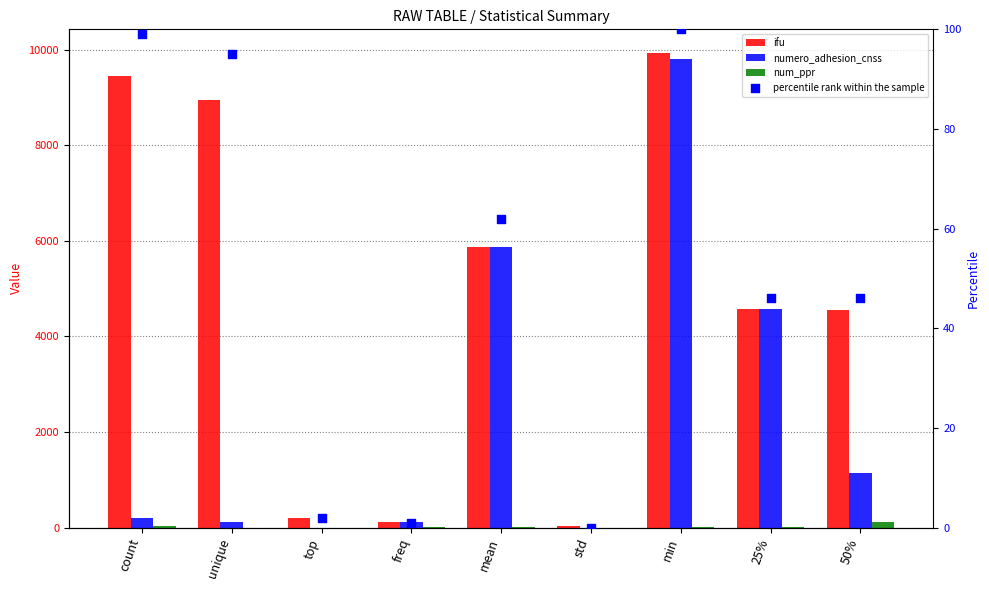

Which series has the largest total across all categories?

ifu